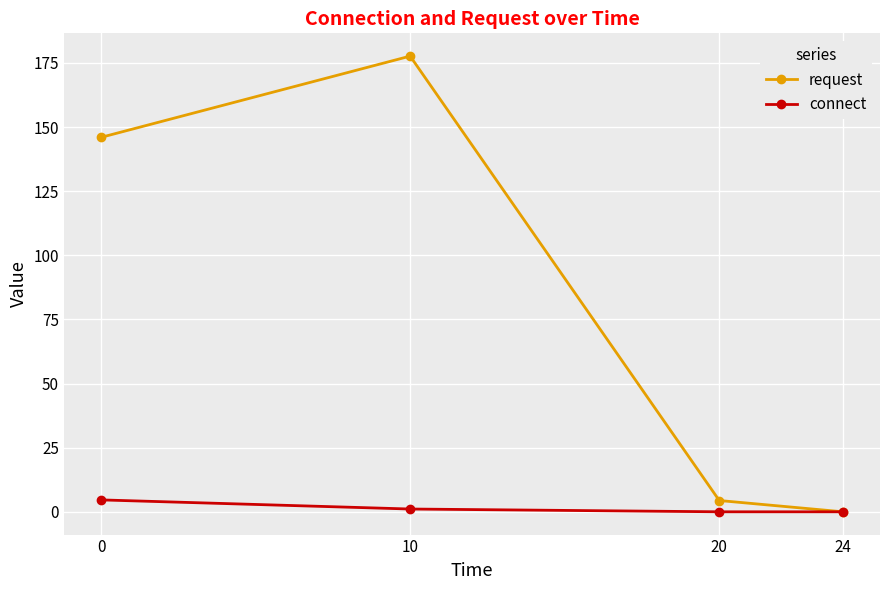

At 20, list the series in order from largest to smallest.

request, connect